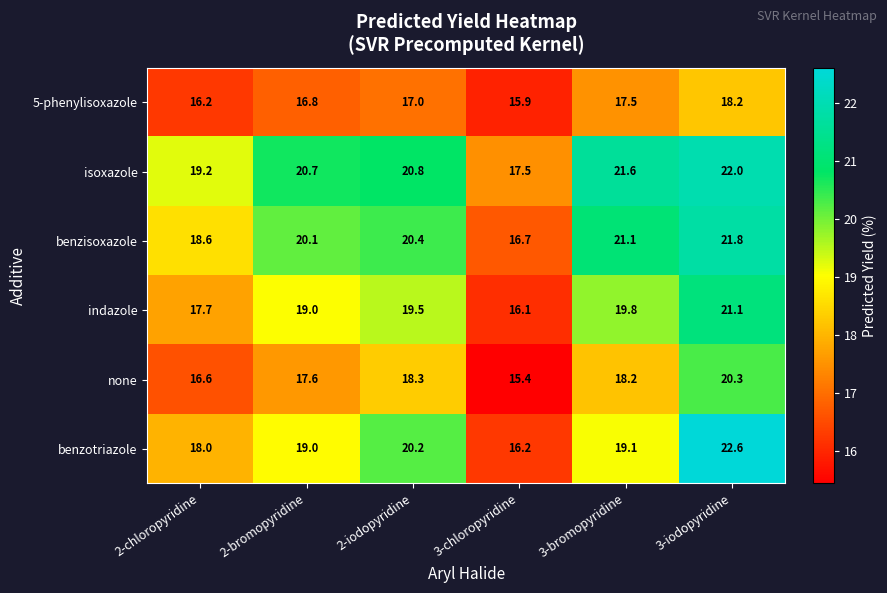

What is the minimum value shown in the chart?

15.4